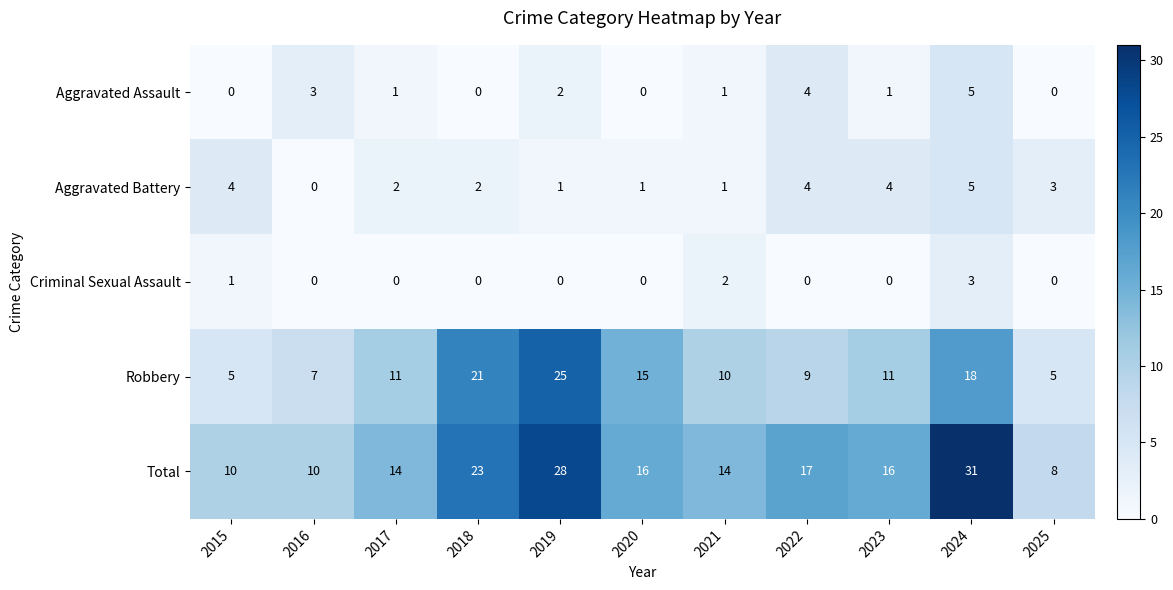

The Total series shows 28 at 2022. True or false?

False